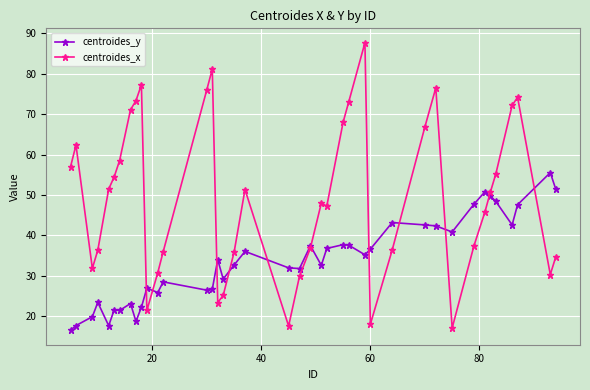

What is the lowest value of the centroides_x series?

17.1